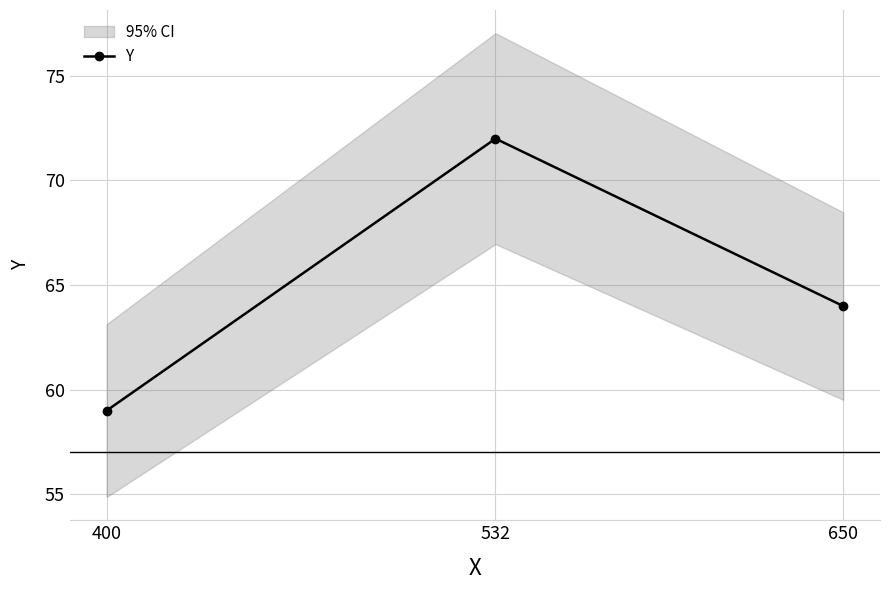

Reading left to right, extract all data points from this chart.

400=59	532=72	650=64